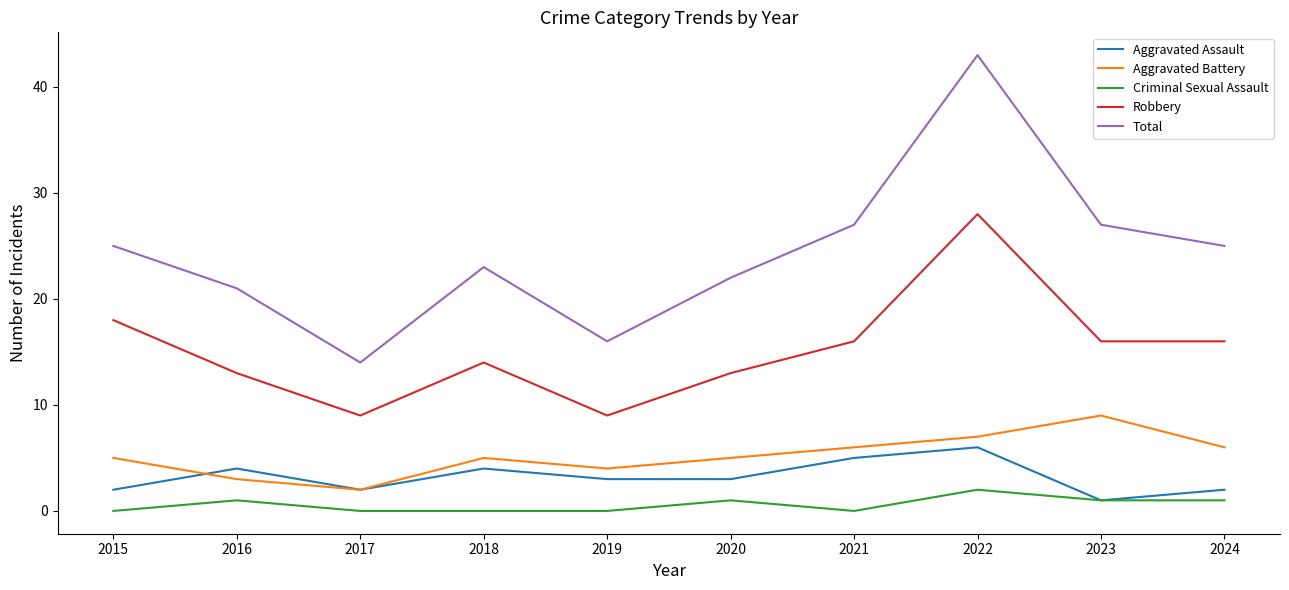

List the series in order of their peak value, lowest first.

Criminal Sexual Assault, Aggravated Assault, Aggravated Battery, Robbery, Total